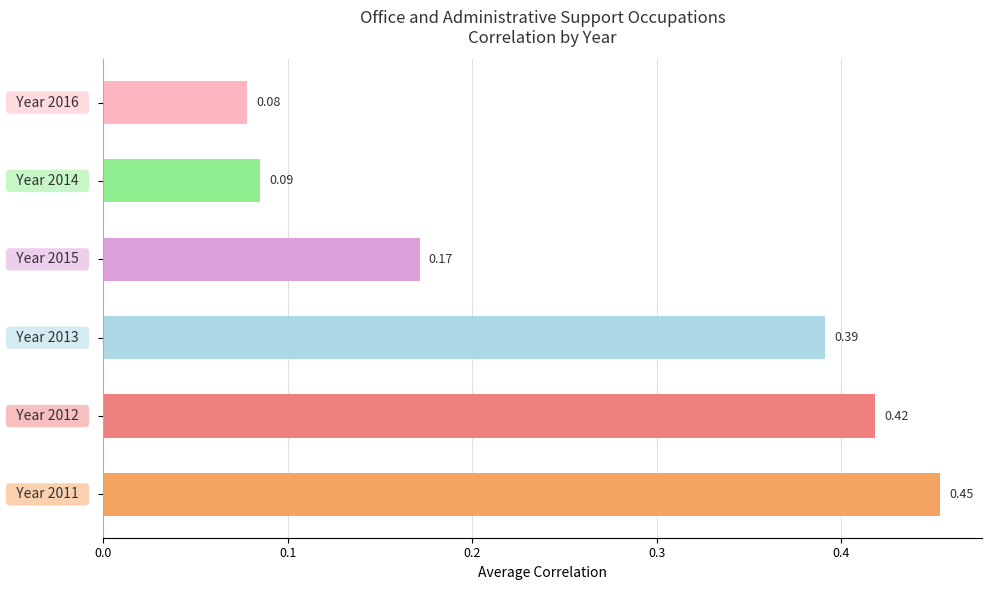

What is the sum of all values?

1.6